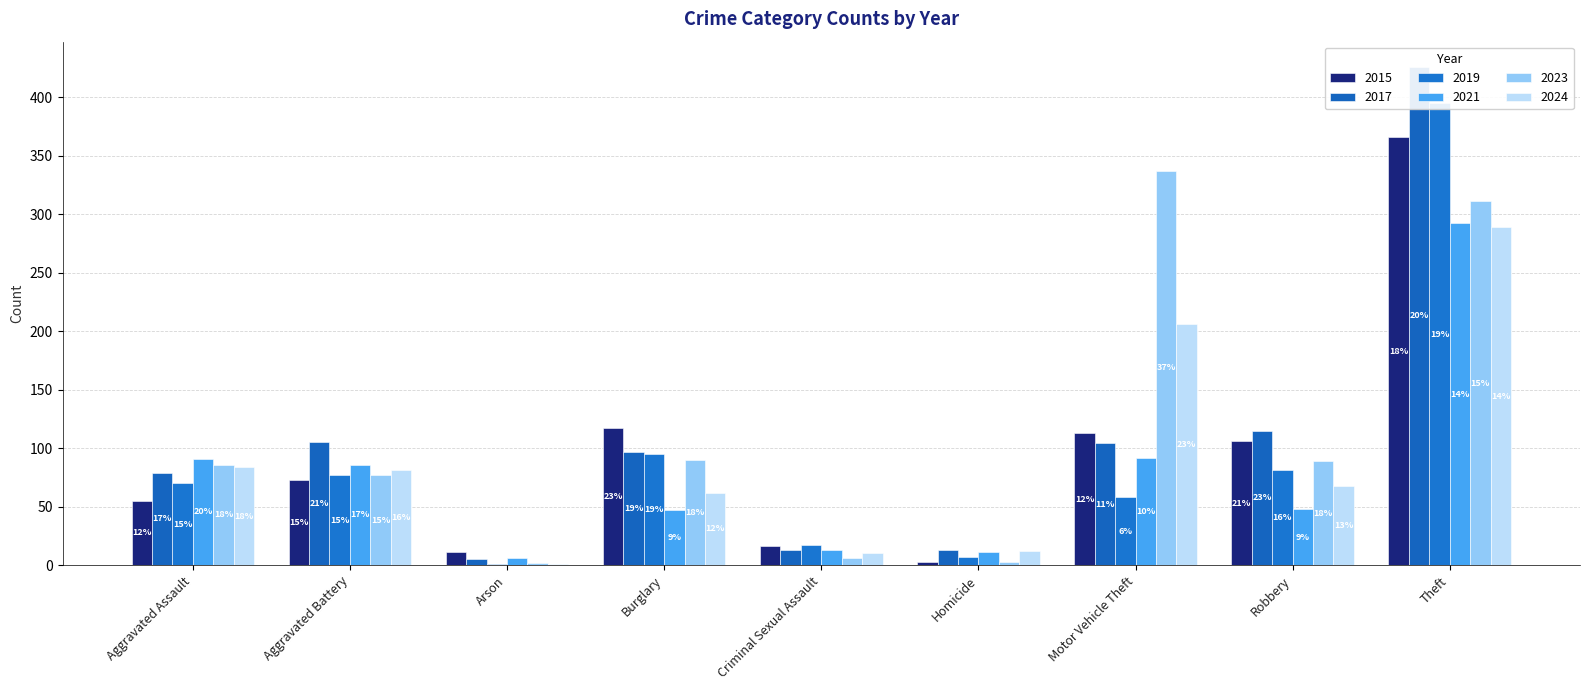

What are all the series names shown in the legend?

2015, 2017, 2019, 2021, 2023, 2024